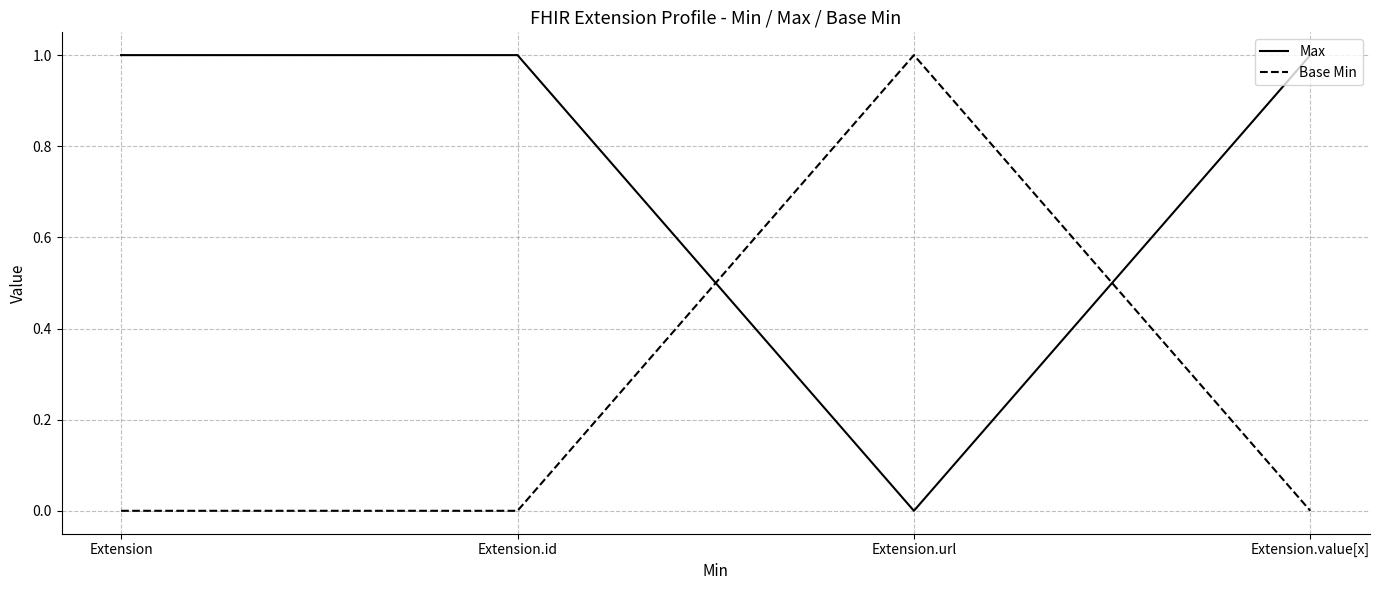

Count the Base Min values in the range 0 to 1.

4